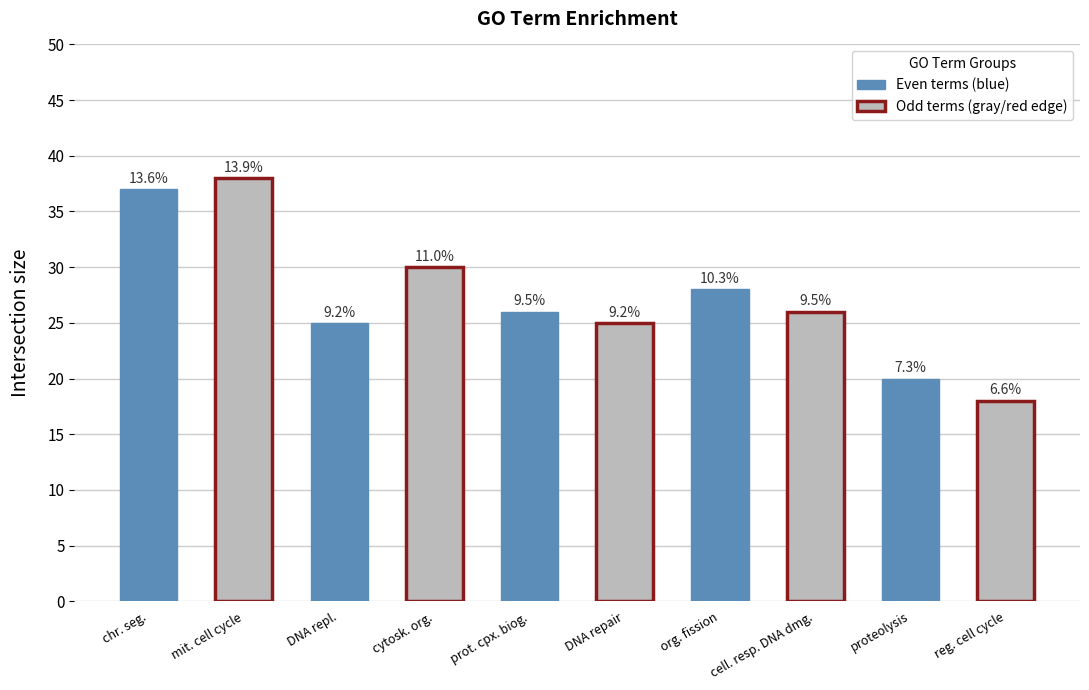

What is the change in value from DNA repl. to org. fission?

+3